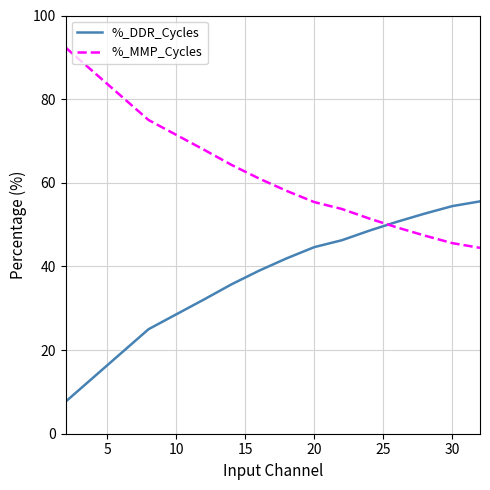

List the series in order of their overall mean, highest first.

%_MMP_Cycles, %_DDR_Cycles